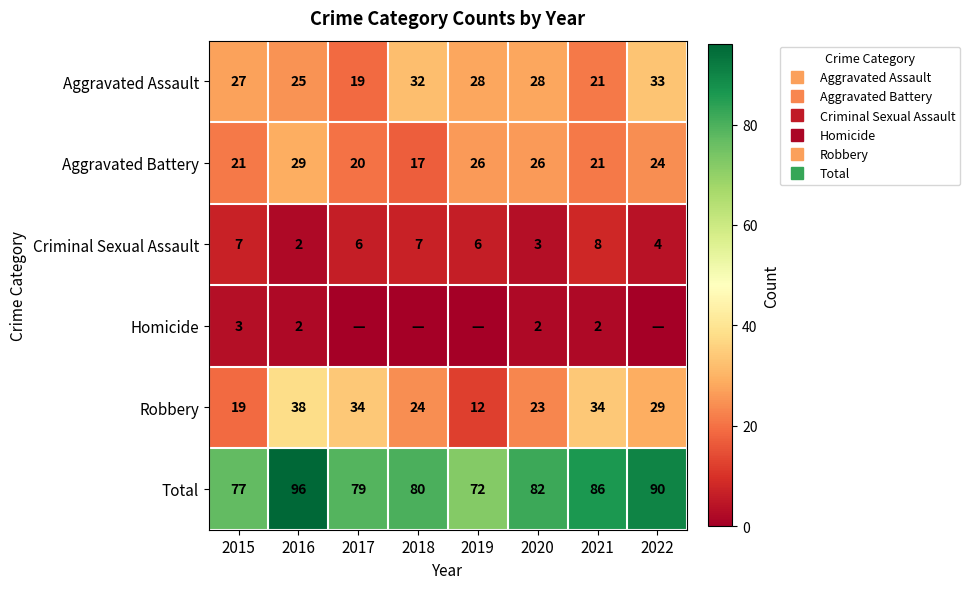

Is the value of Criminal Sexual Assault at 2020 greater than the value of Homicide at 2017?

Yes